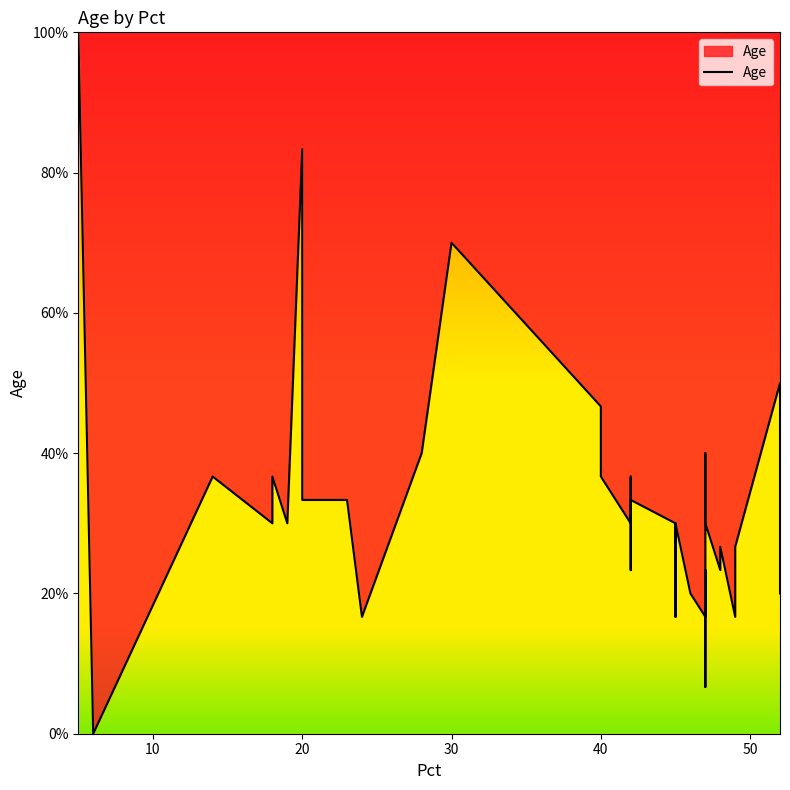

What is the average value?

31.8